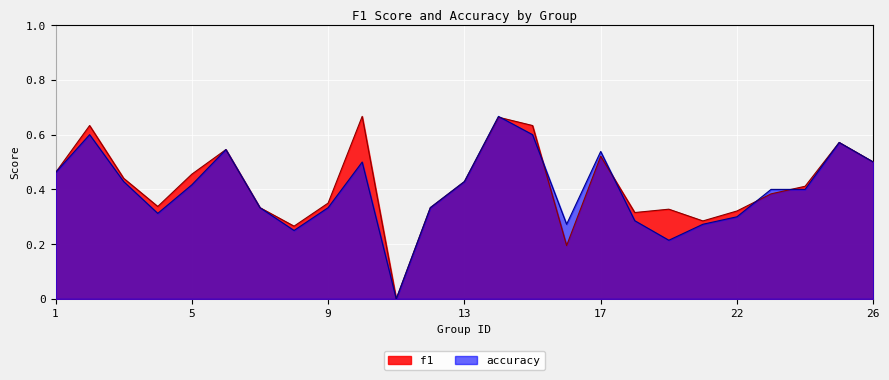

How many times do f1 and accuracy cross each other?

5